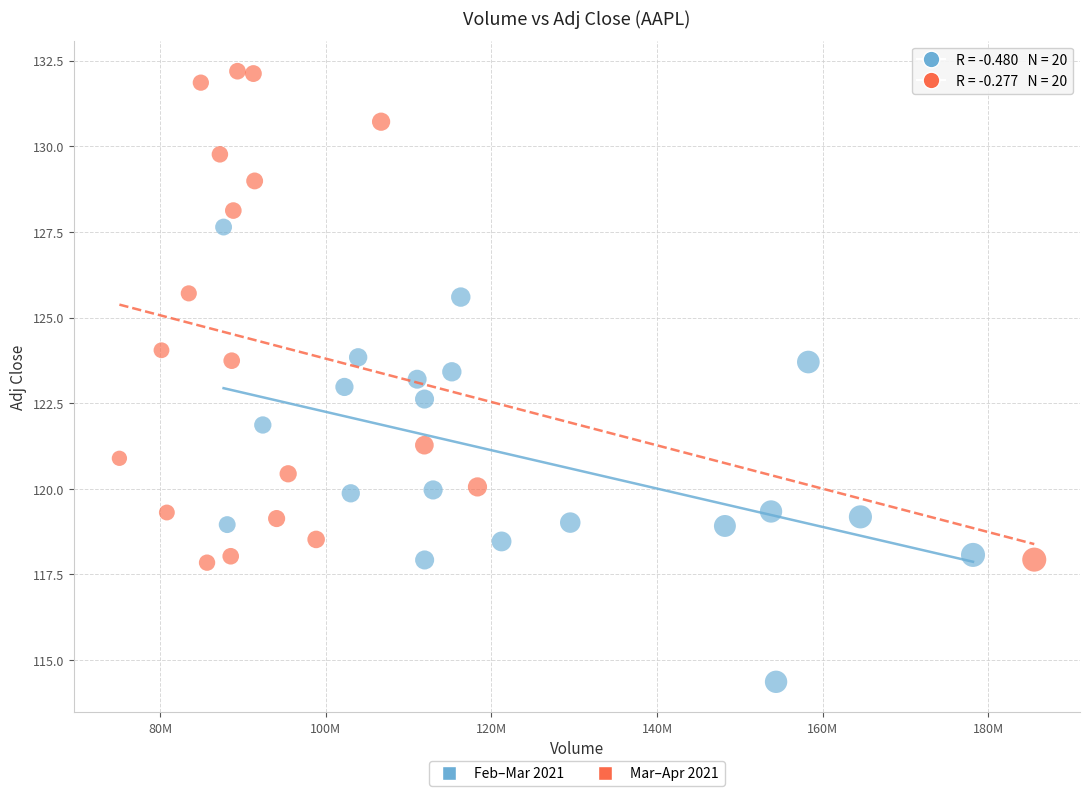

Which series contains the lowest Y value?

Feb–Mar 2021